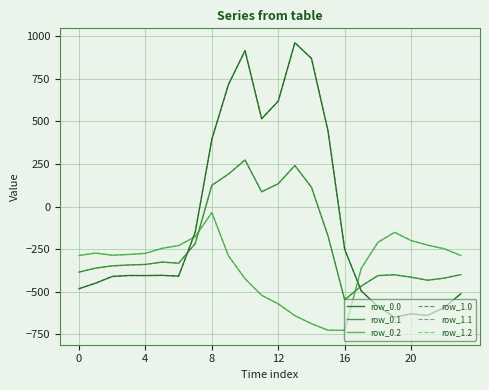

Does the chart have visible grid lines?

Yes